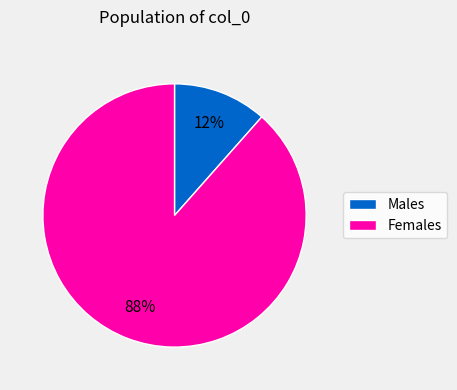

To the nearest percent, what is the average slice percentage?

50%